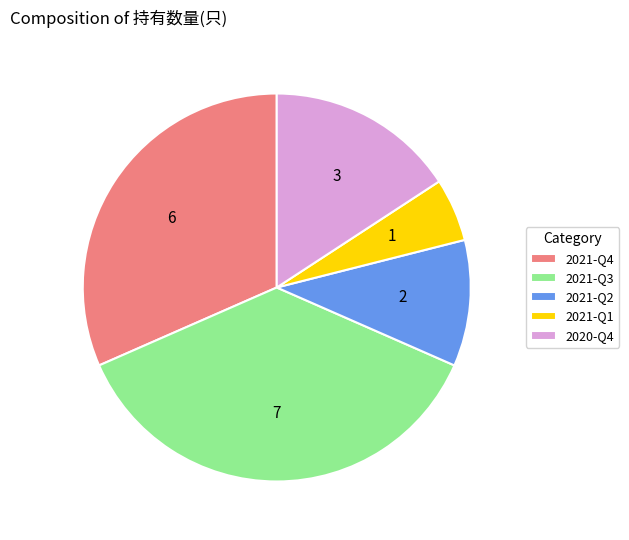

Approximately how many times larger is the value at 2021-Q4 compared to 2021-Q2?

3.0